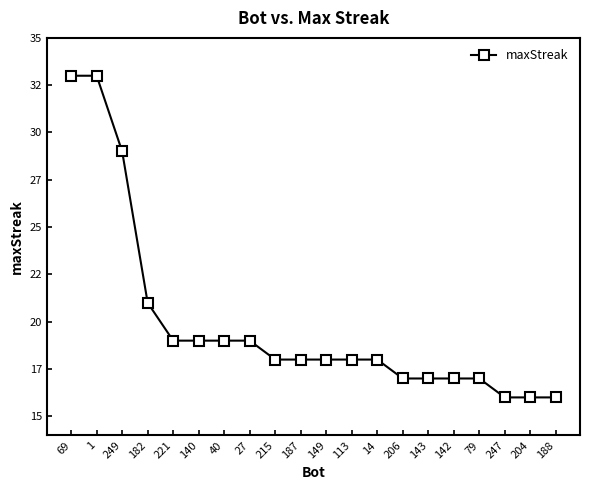

Reading right to left, list all the values displayed in this chart.

16	16	16	17	17	17	17	18	18	18	18	18	19	19	19	19	21	29	33	33